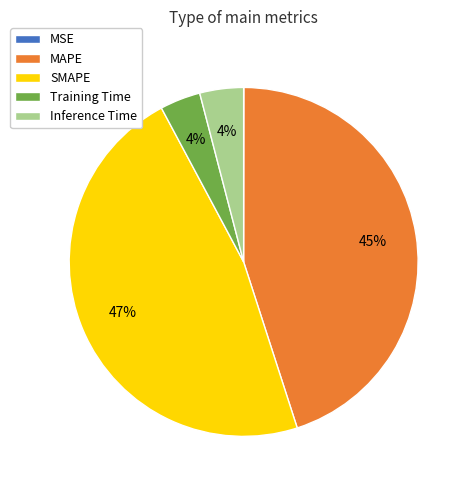

True or false: MAPE accounts for 59% of the total.

False